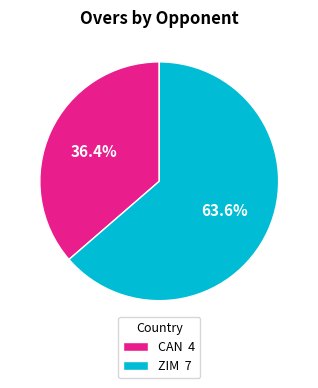

Is there a majority slice in this chart?

Yes